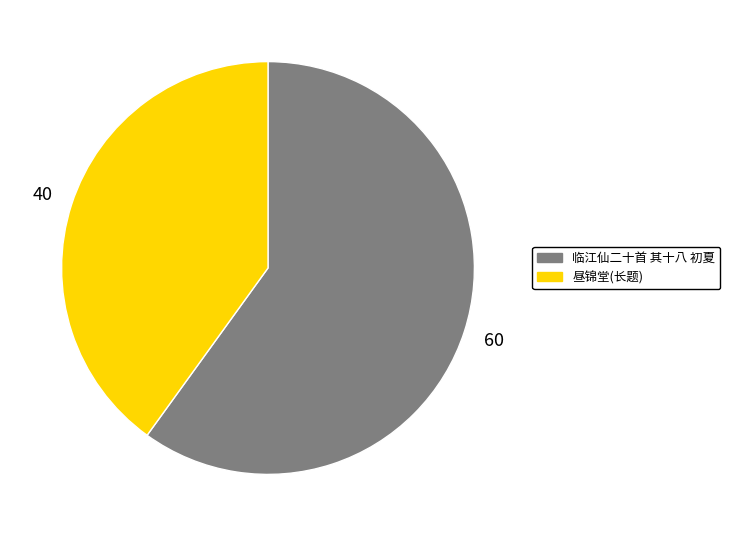

Does any single category account for the majority?

Yes